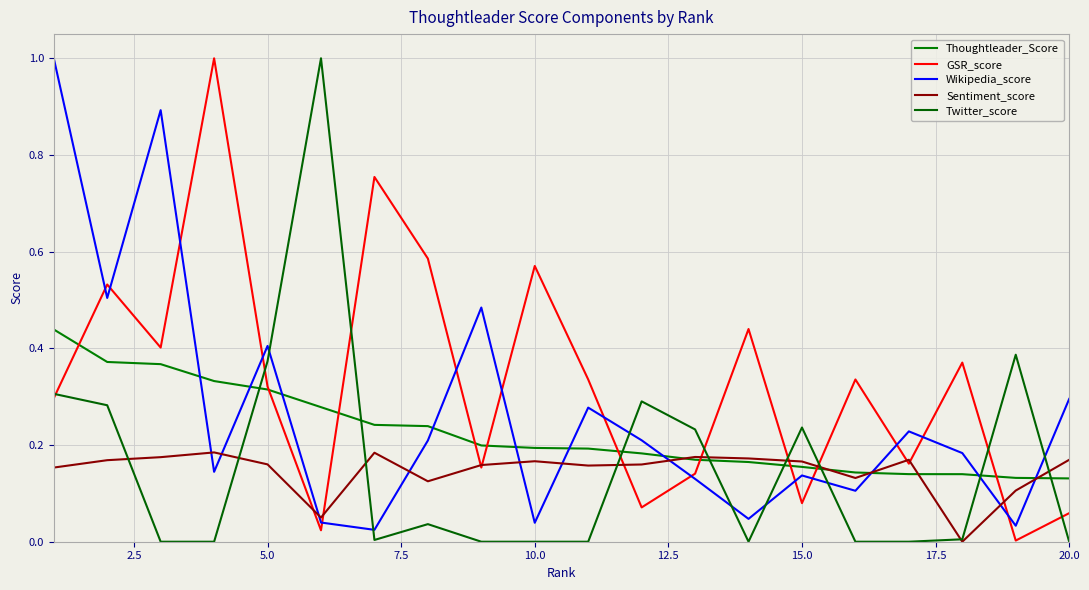

How many times do Twitter_score and Thoughtleader_Score cross each other?

8